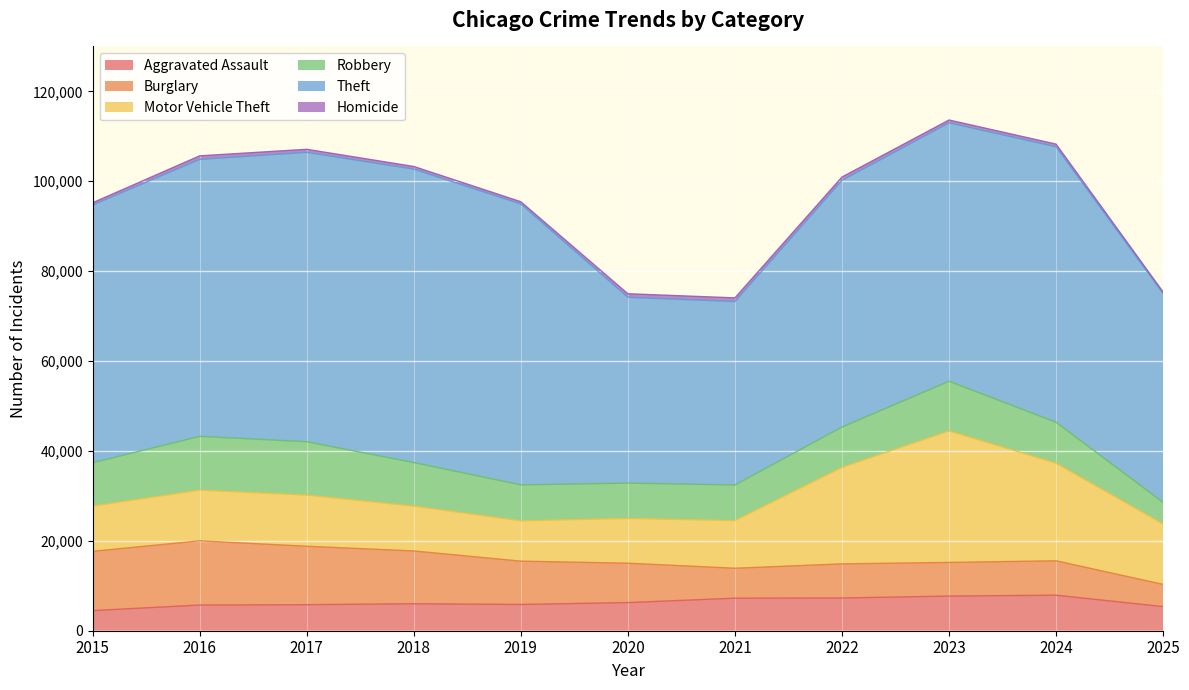

How many categories are shown in the chart?

11